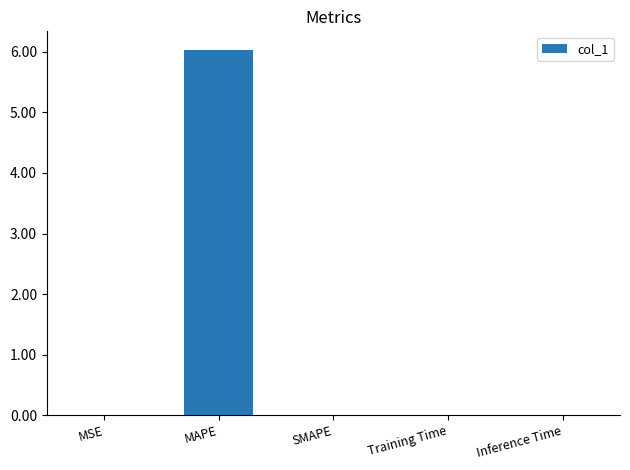

The chart shows a value of 1.9 at MAPE. True or false?

False